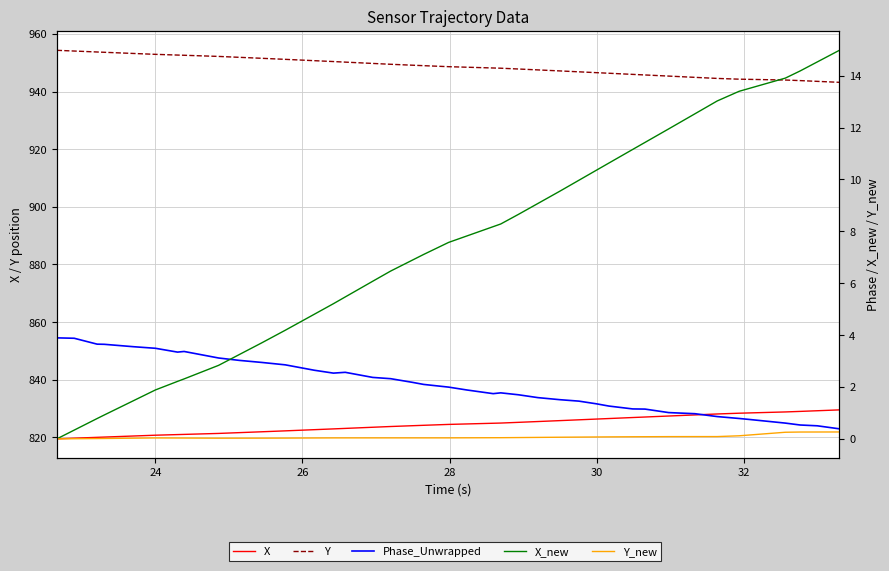

How many series are shown in this chart?

5